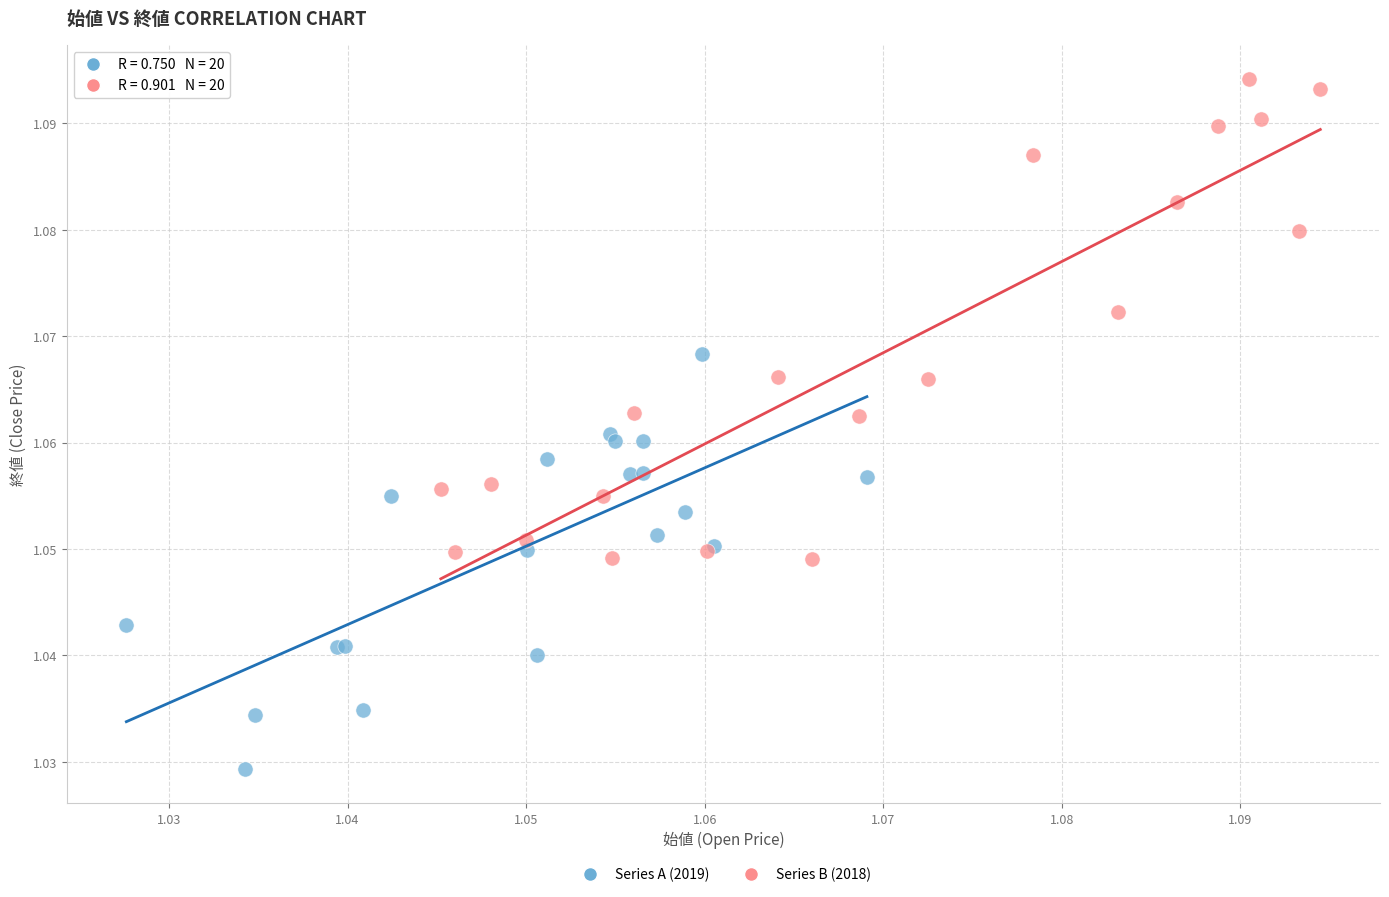

Which series contains the lowest Y value?

Series A (2019)